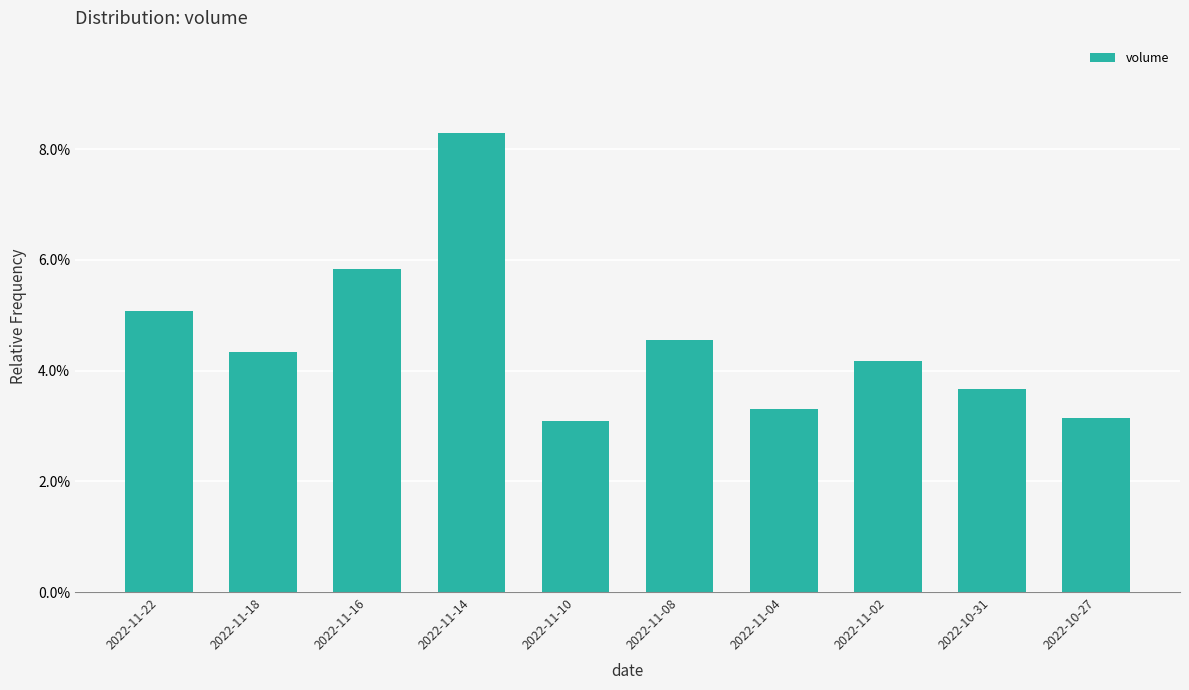

What is the sum of all values?

0.5